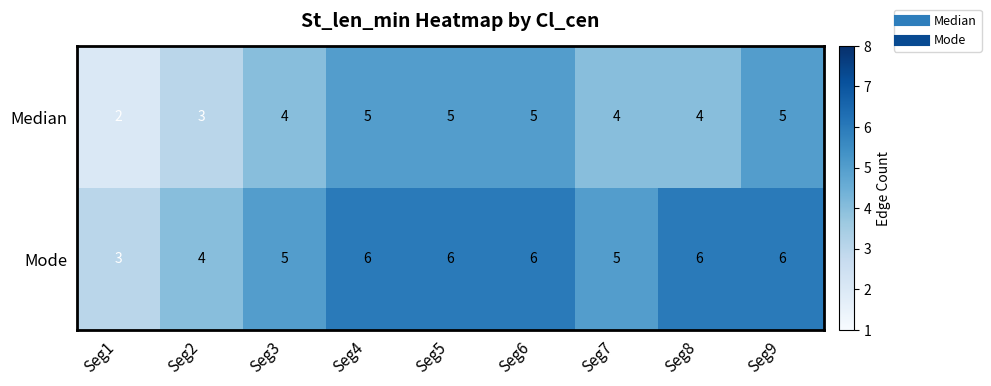

List the series in order of their peak value, highest first.

Mode, Median